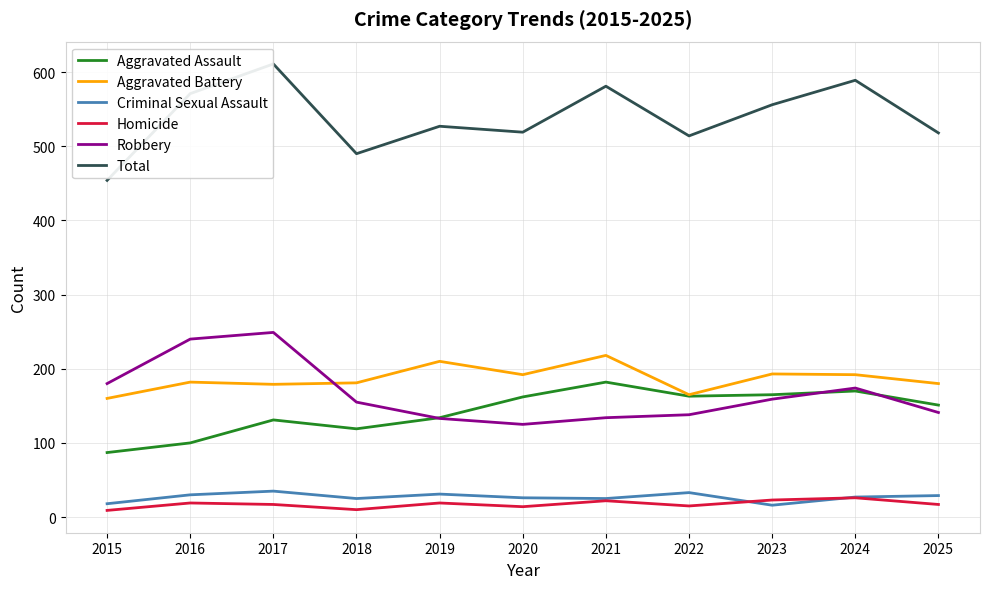

Which series has the widest spread of values?

Total